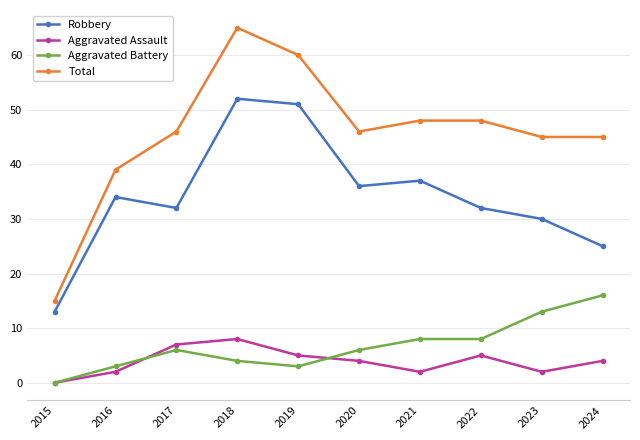

What is the highest value of the Total series?

65